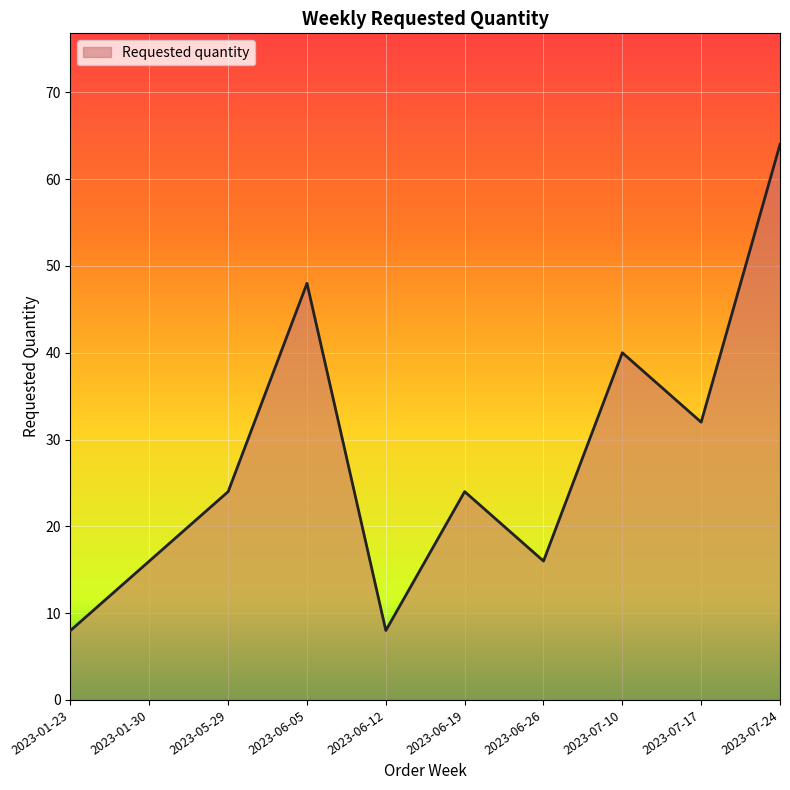

Count the number of data series in this chart.

1